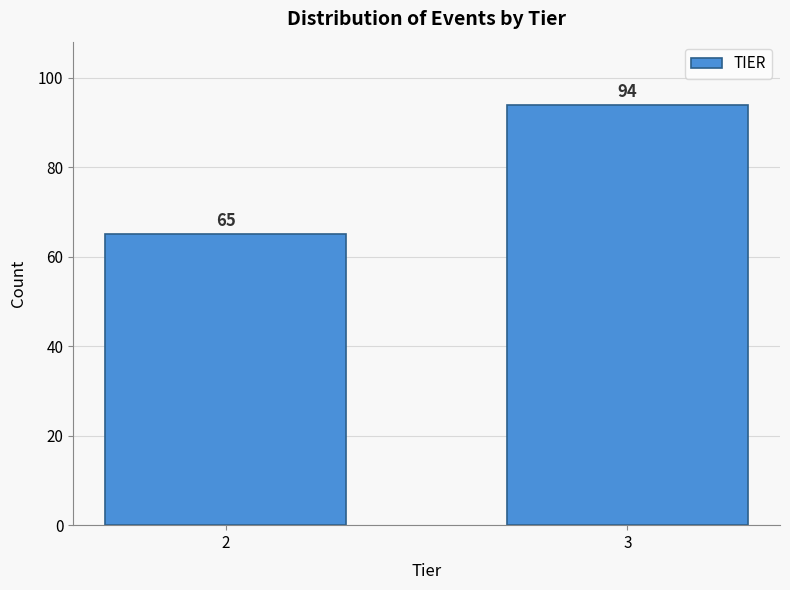

Reading left to right, extract all data points from this chart.

2=65	3=94